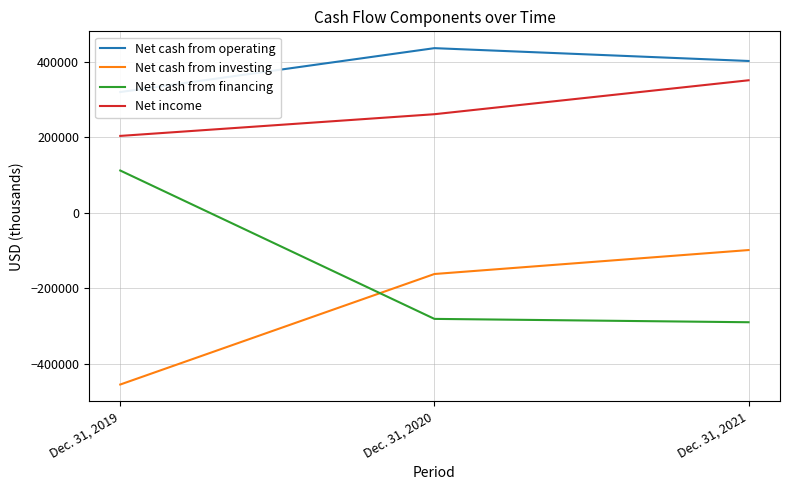

Does the chart have visible grid lines?

Yes